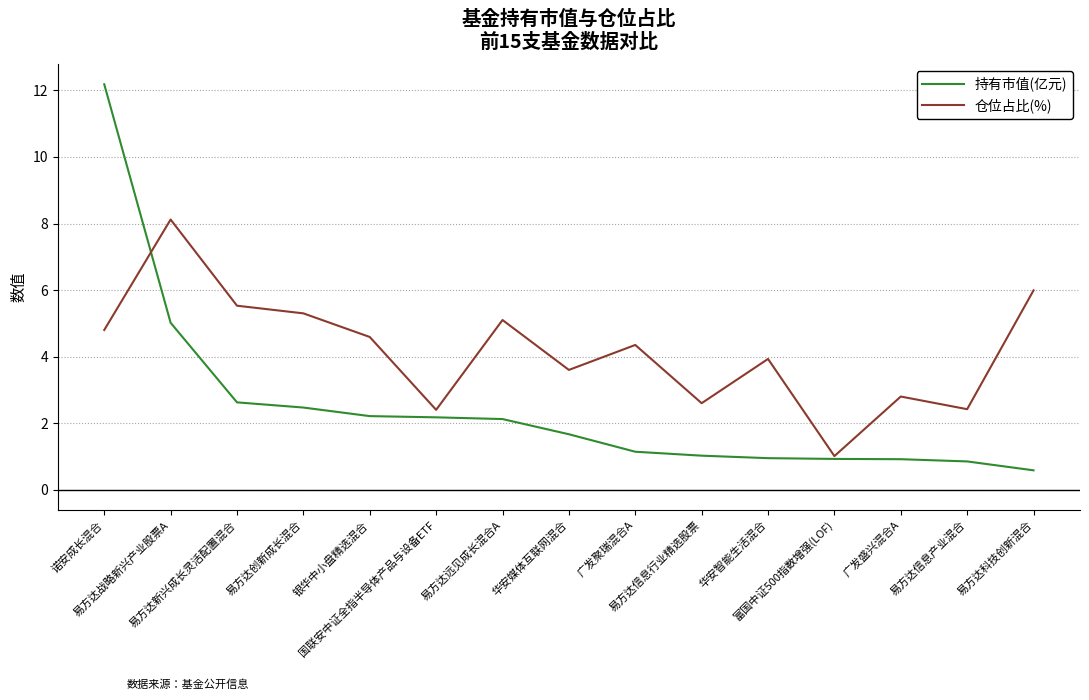

True or false: 持有市值(亿元) and 仓位占比(%) intersect in this chart.

True